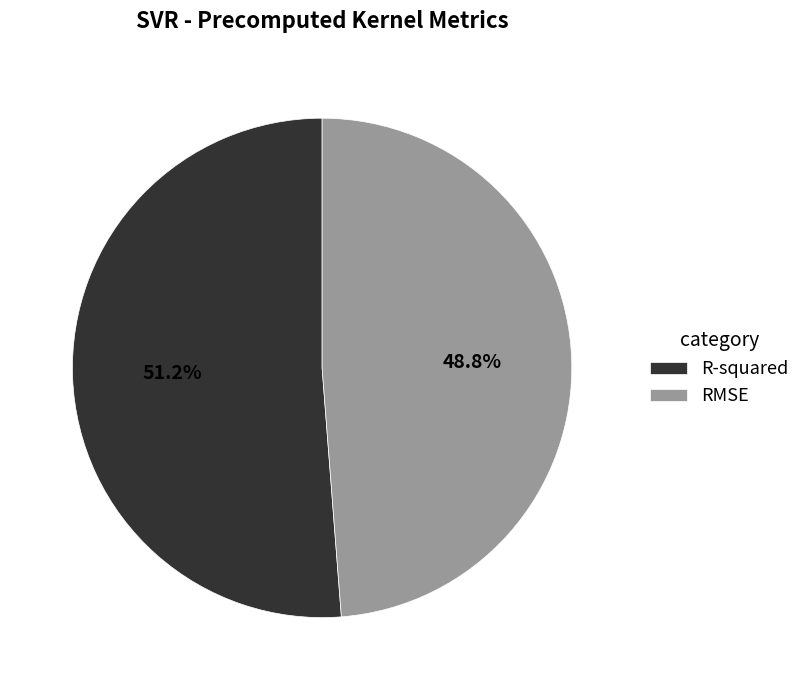

What percentage is the R-squared slice, to the nearest percent?

51%